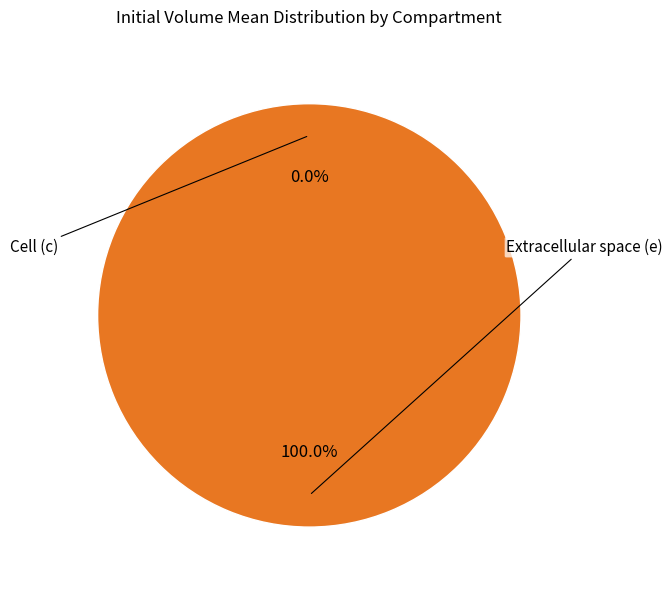

What is the total percentage of c and e?

100.0%